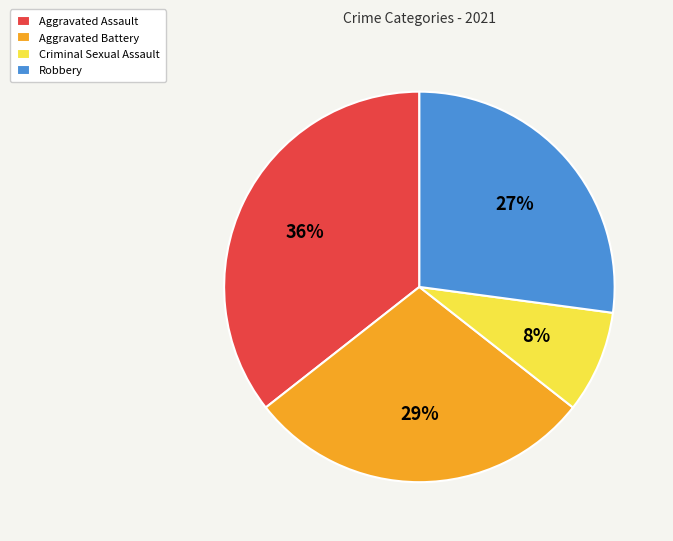

To the nearest percent, what is the combined percentage of Robbery and Aggravated Assault?

63%